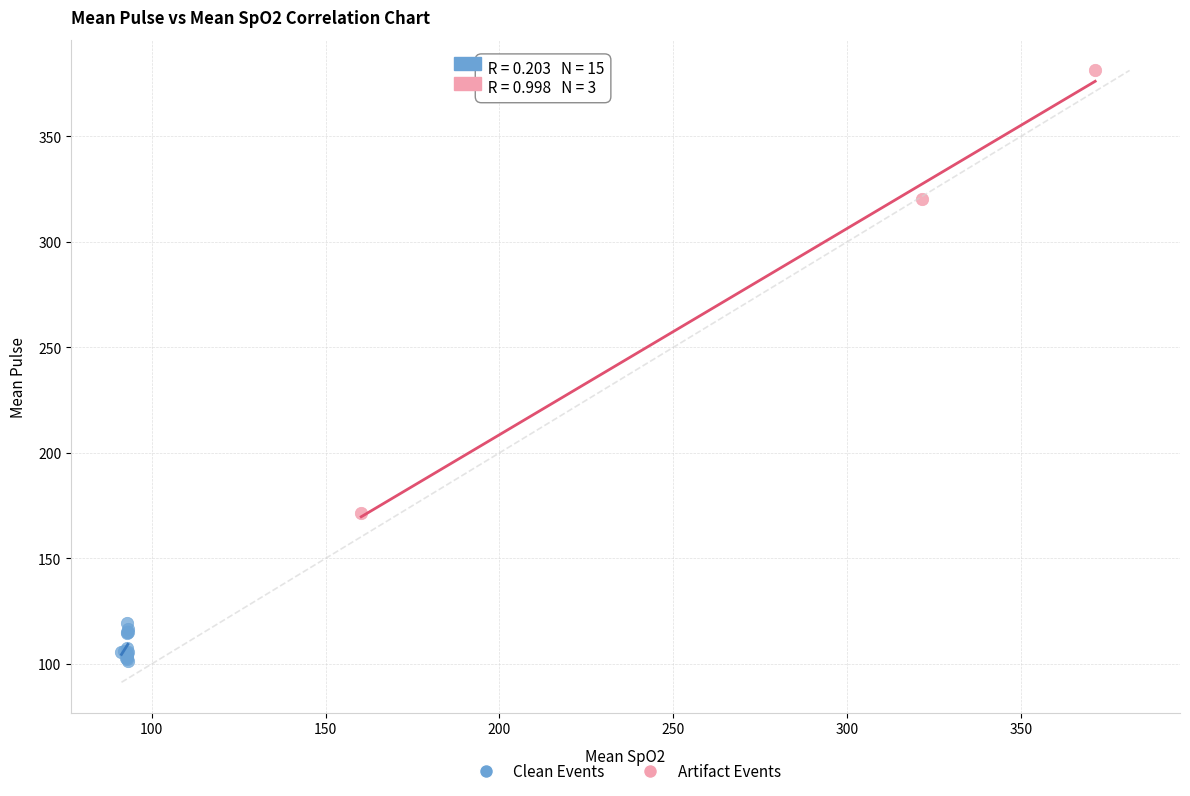

Which series reaches the maximum Y coordinate?

Artifact Events